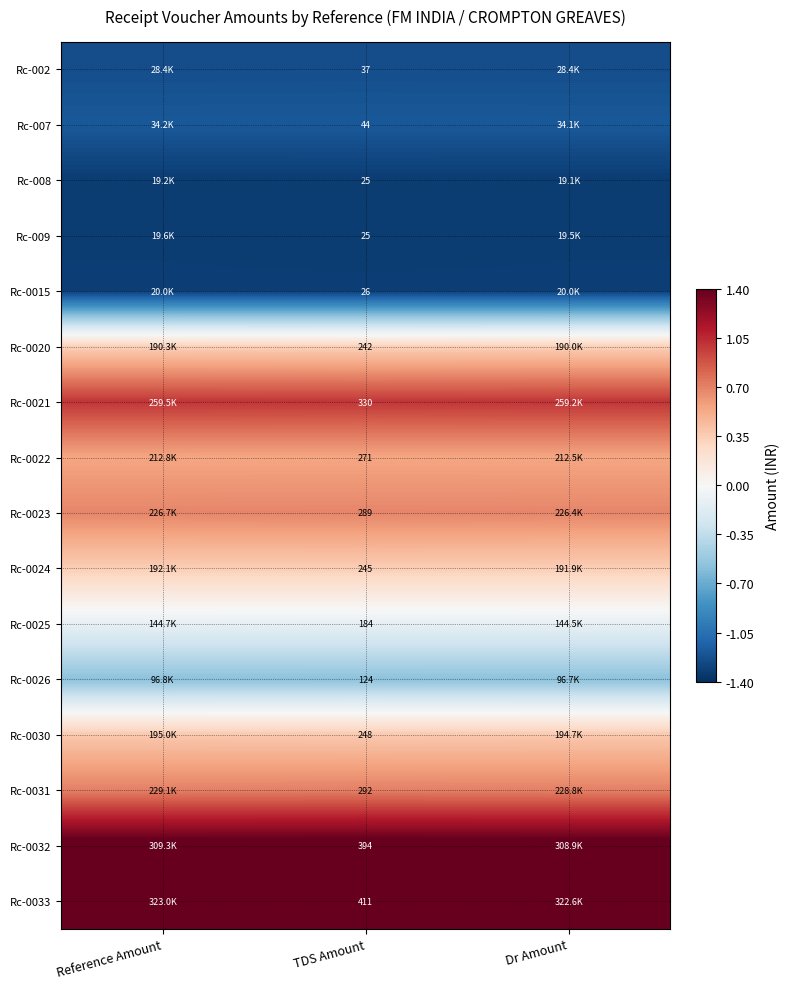

At how many categories does at least one series exceed 0?

3